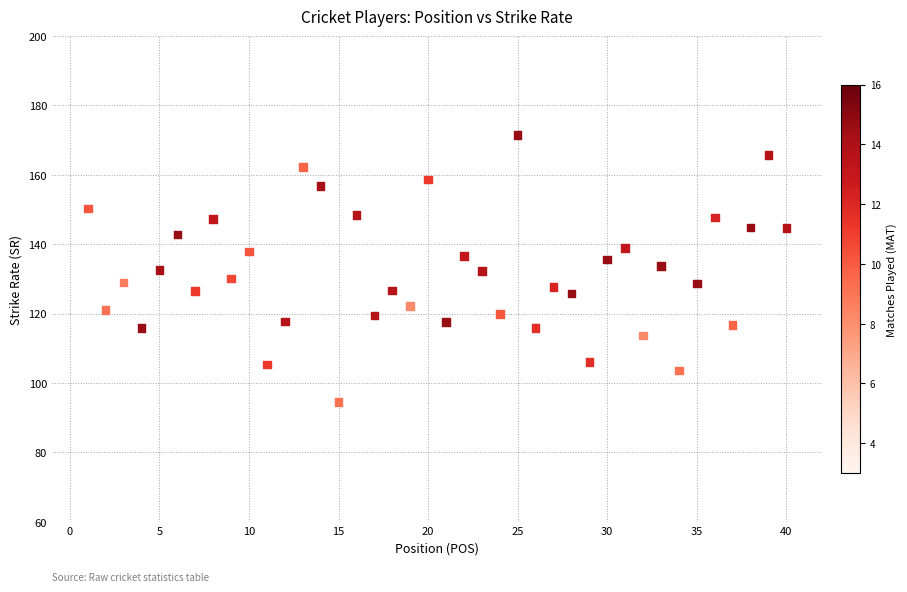

What is the range of X values (max minus min)?

39.0